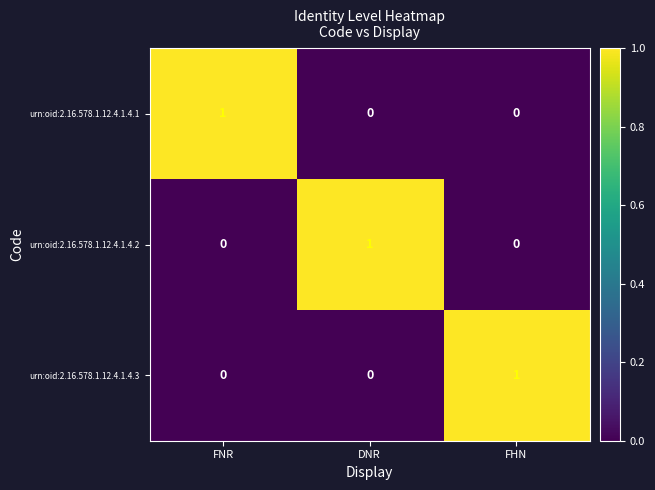

At how many categories does at least one series exceed 0?

3